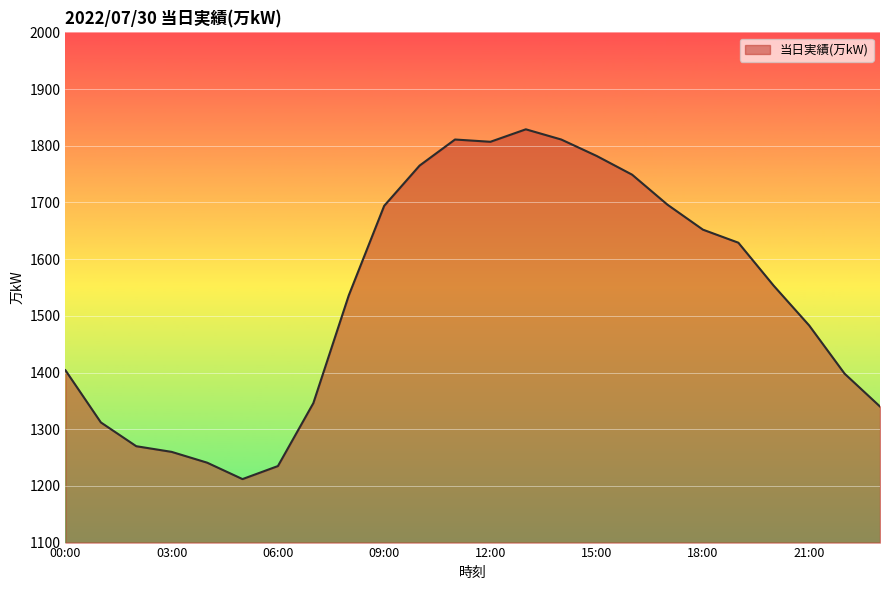

What is the difference between the maximum and minimum values?

617